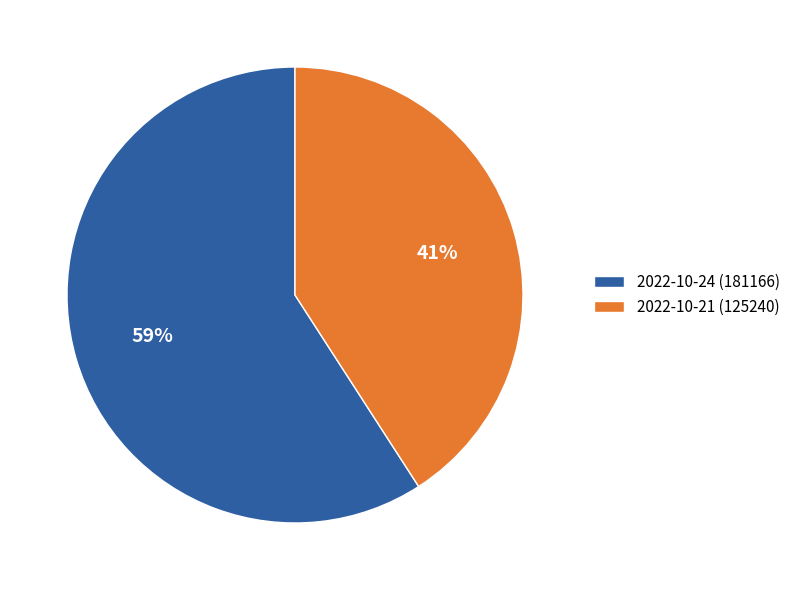

Which slice is the largest?

2022-10-24 (181166)